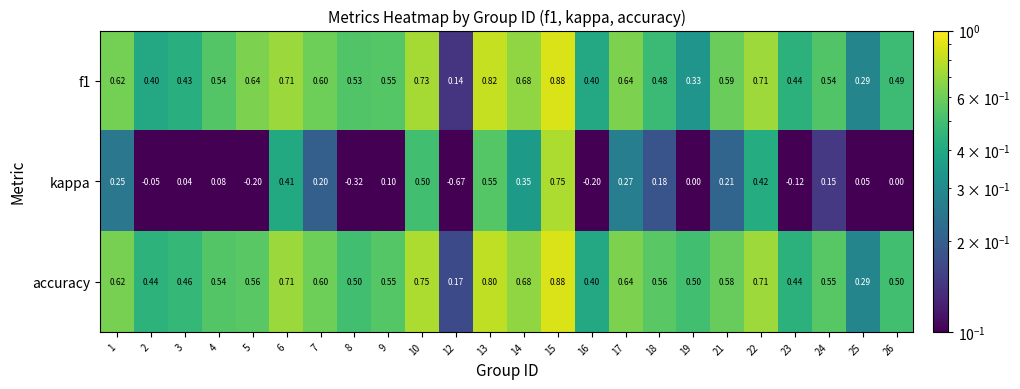

Is the value of accuracy at 9 greater than the value of kappa at 7?

Yes